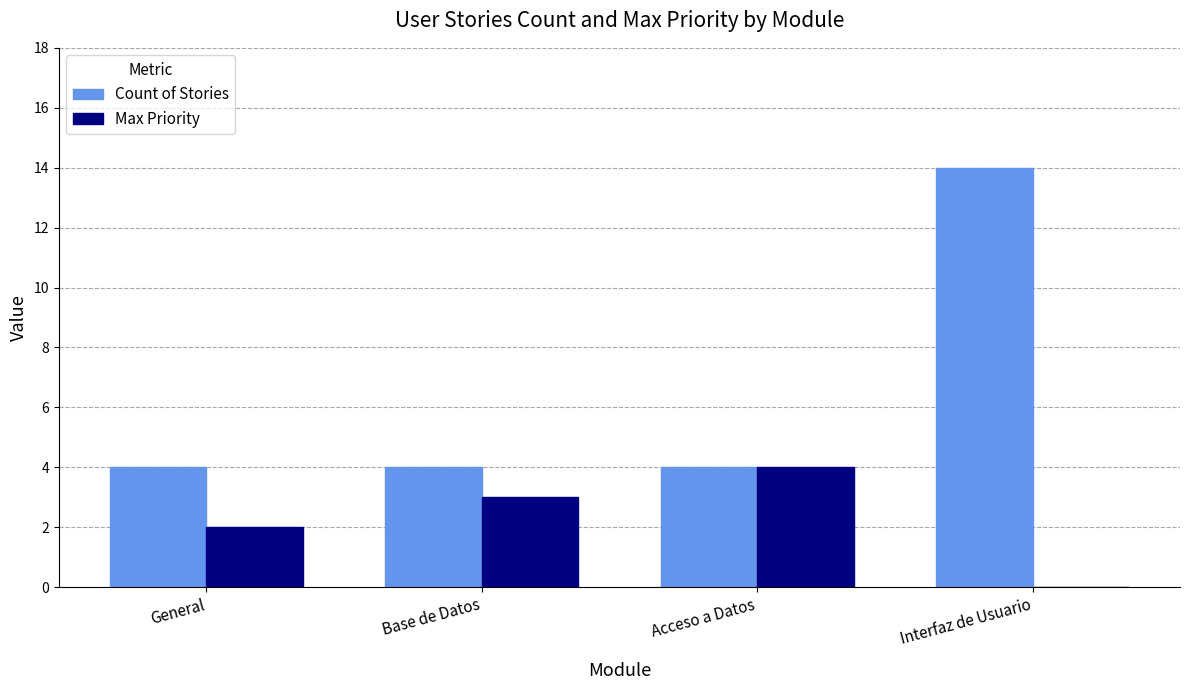

What is the sum of all Max Priority values?

9